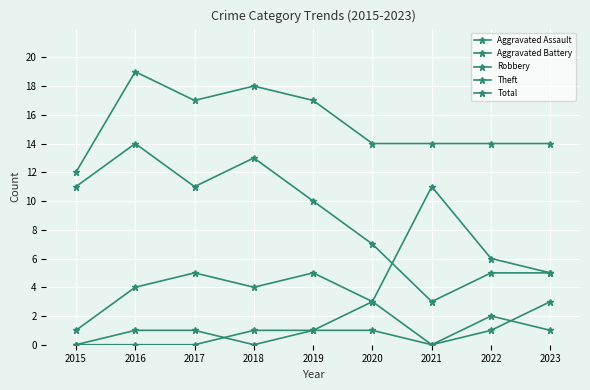

Count the number of categories in the chart.

9